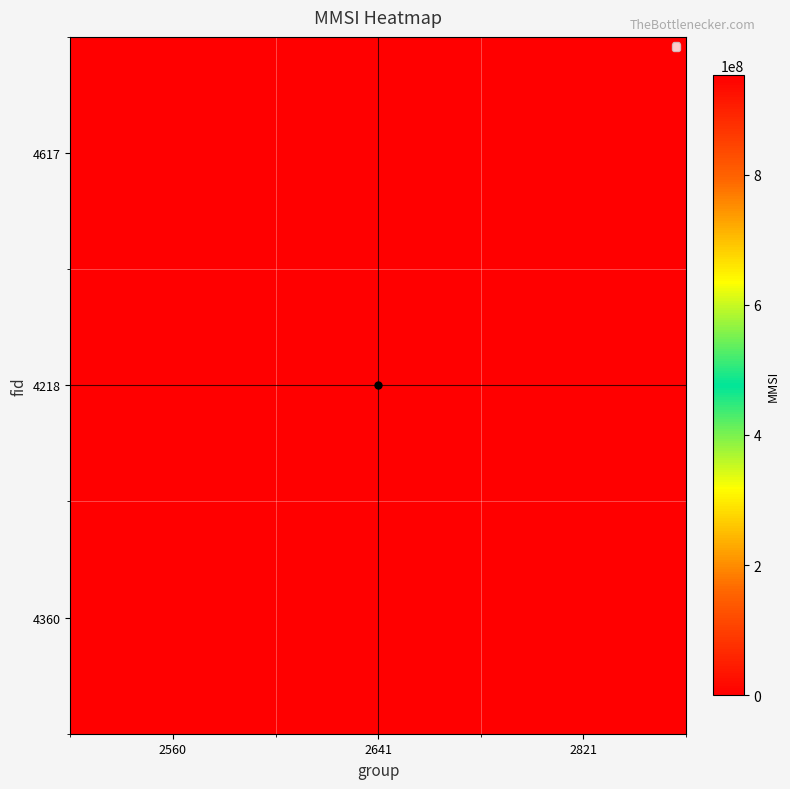

What is the maximum value shown in the chart?

952319009